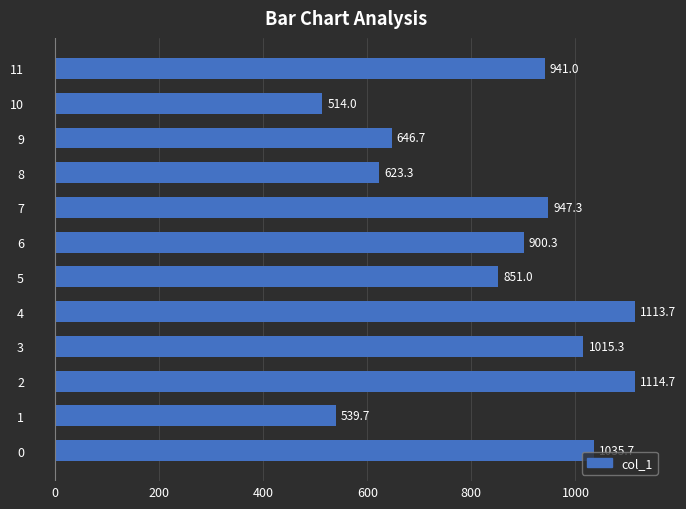

Are the bars horizontal?

Yes